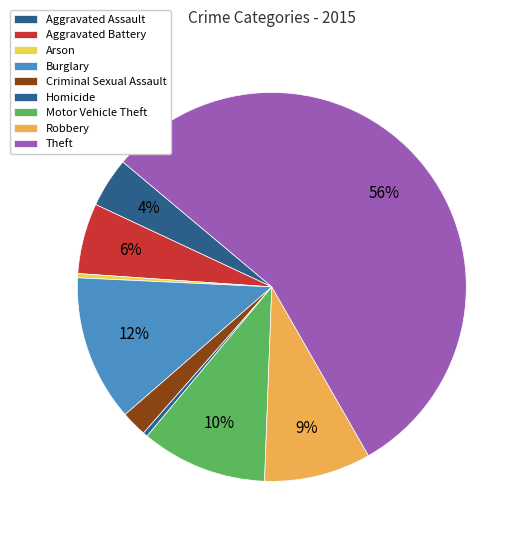

The Robbery slice represents 18% of the pie. True or false?

False